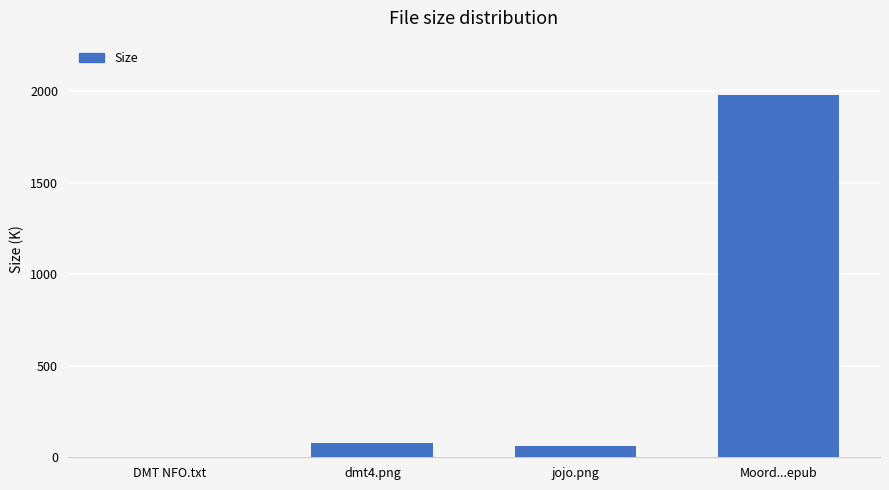

What value does the data have at Moord...epub?

1980.0